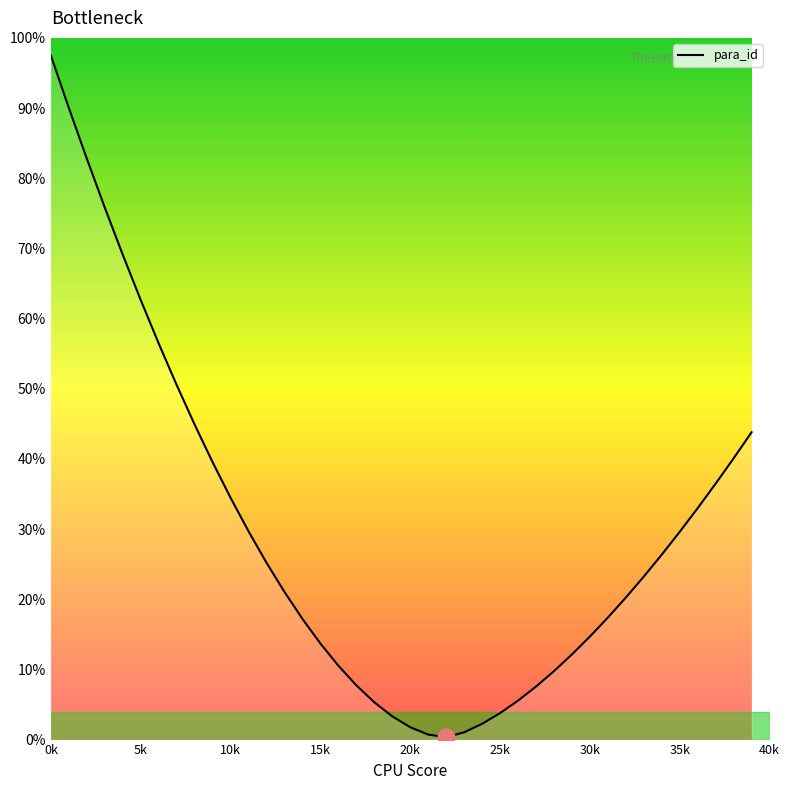

What is the maximum value shown in the chart?

97.5